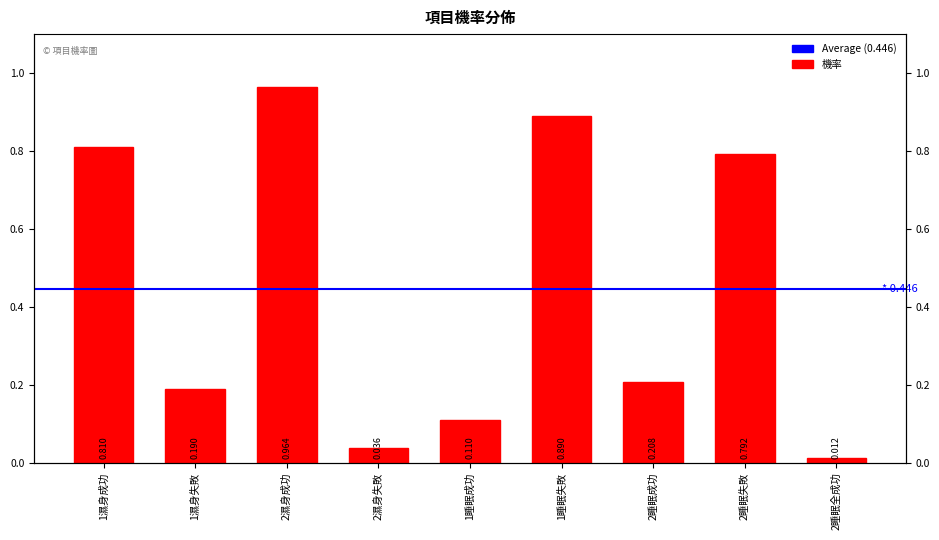

At which category does the chart reach its peak across all series?

2濕身成功